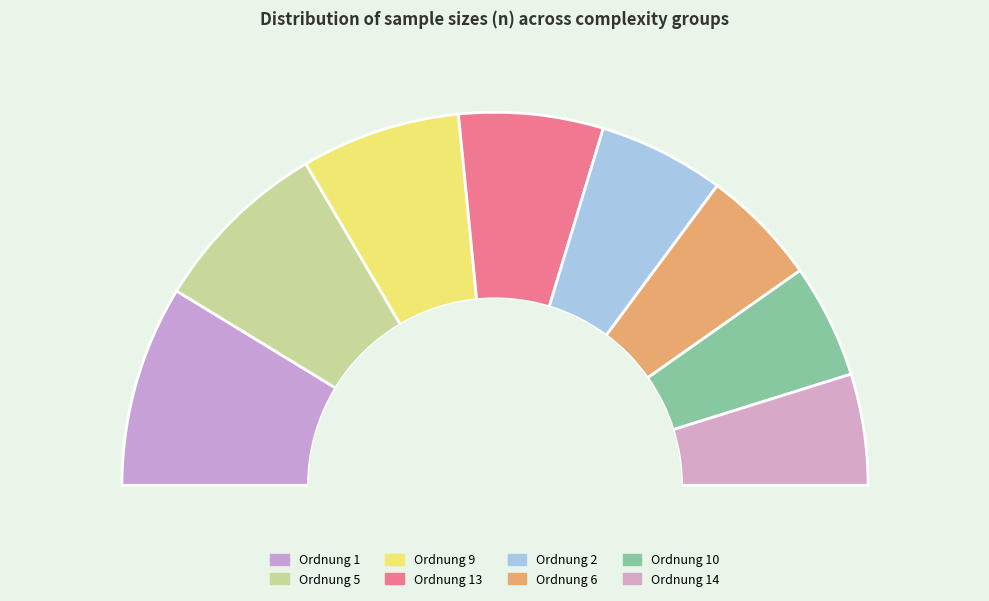

Which slice is the smallest?

Ordnung 14